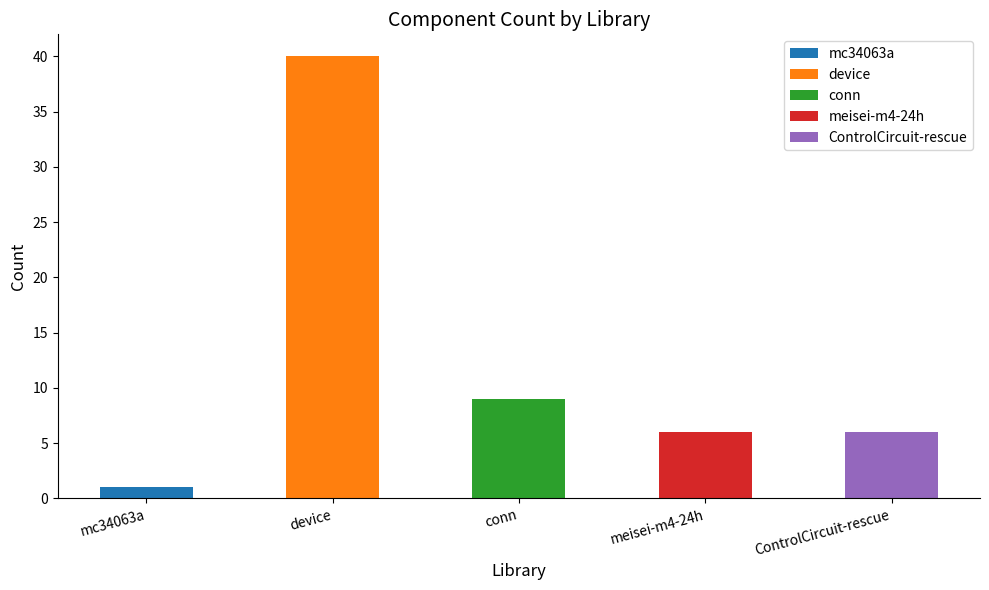

Read the value at mc34063a.

1